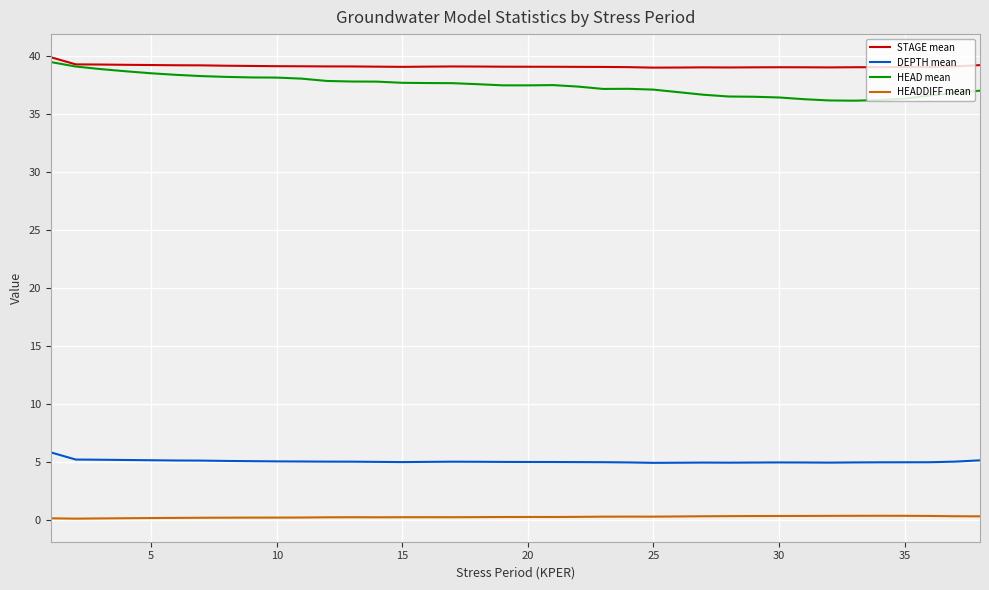

What is the maximum value shown in the chart?

39.9